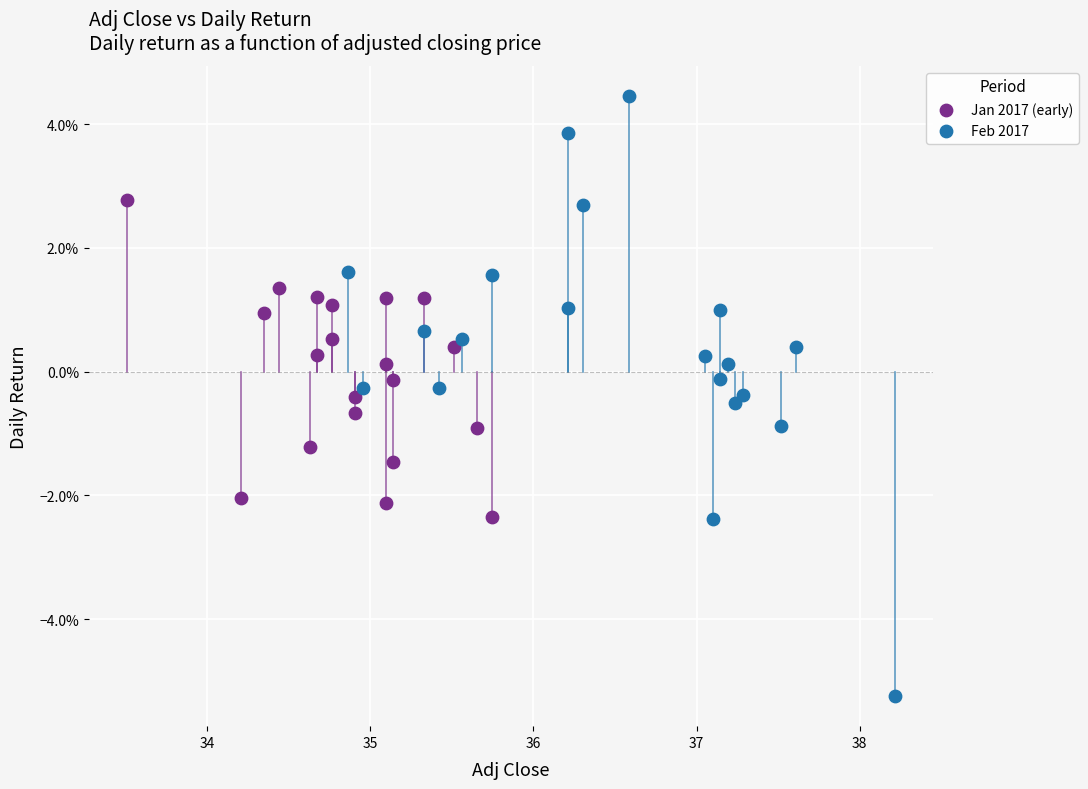

Which series reaches the minimum Y coordinate?

Feb 2017